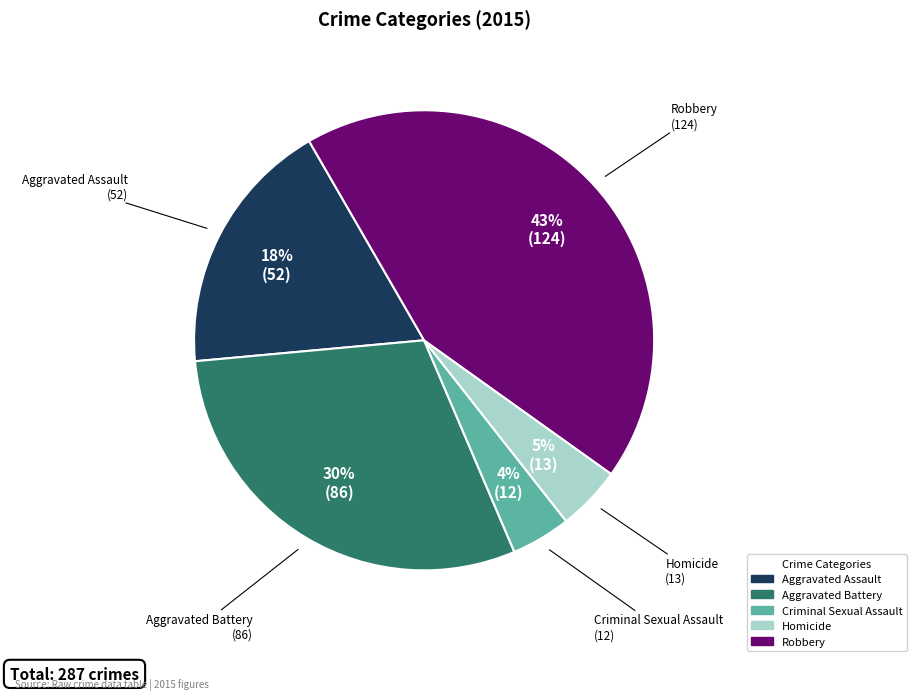

What is the ratio of the value at Homicide to the value at Aggravated Battery?

0.2